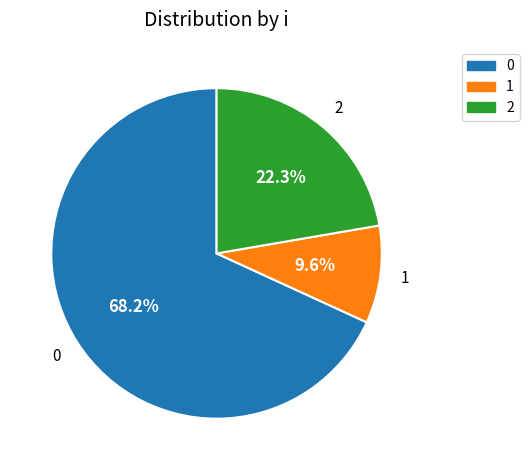

Is there any slice that represents more than half of the pie?

Yes